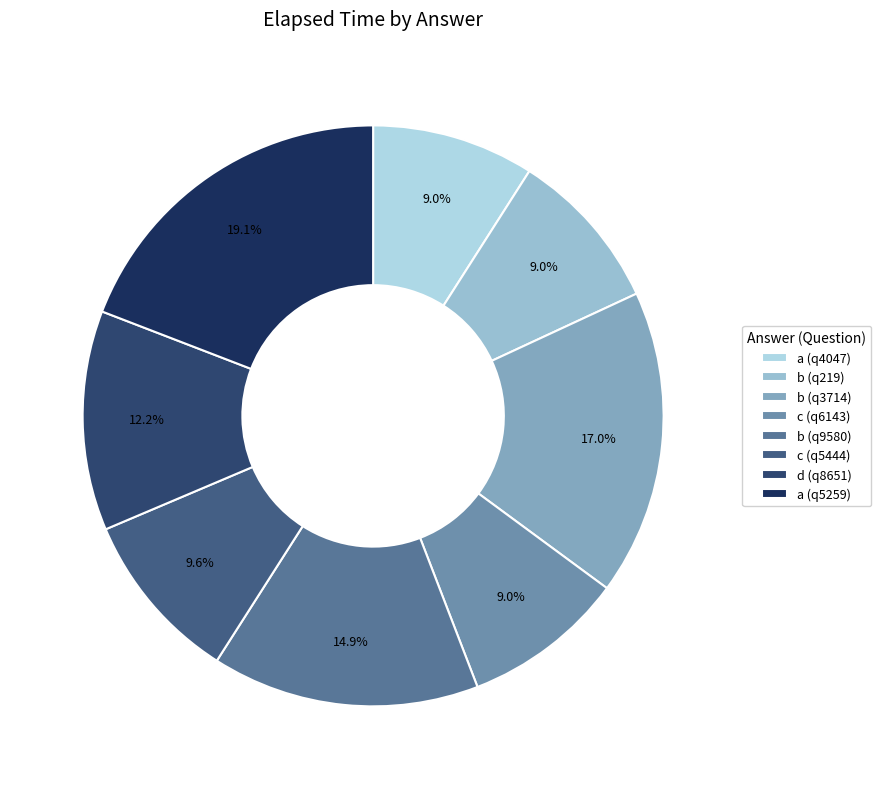

How much of the chart is everything except a (q4047)?

91.0%